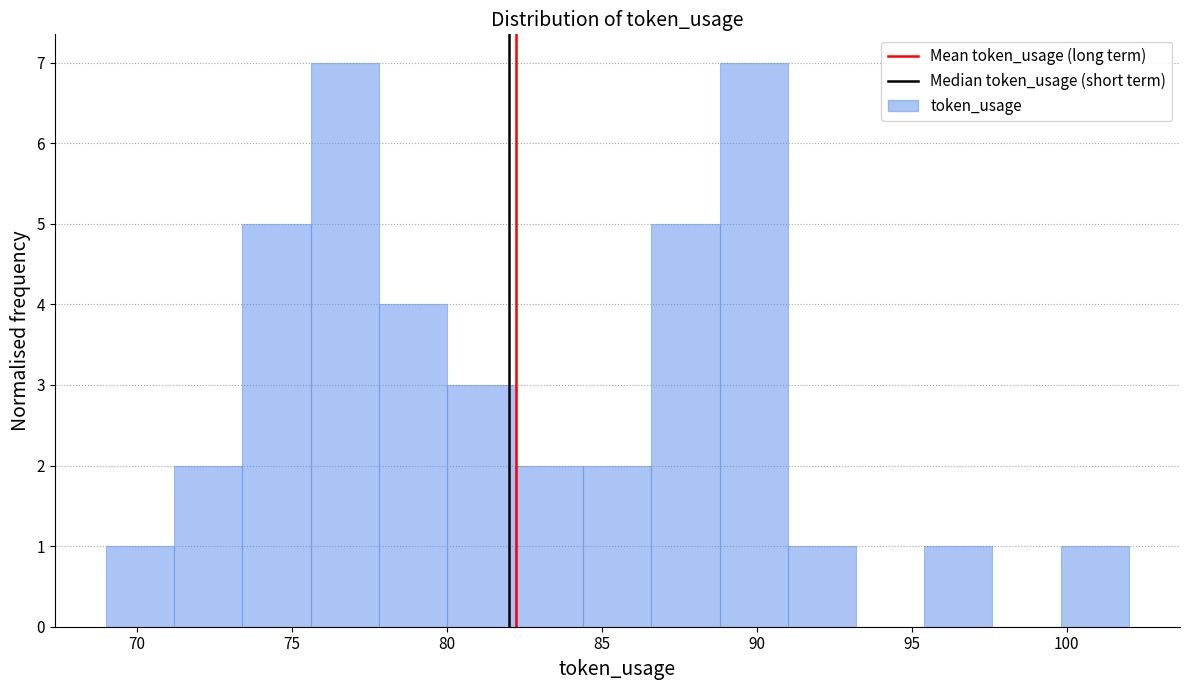

How tall is the bar that spans 91.0 to 93.2 on the x-axis? Neither the bar edges nor the heights are printed on the chart, so give them approximately, as read against the axes.

1